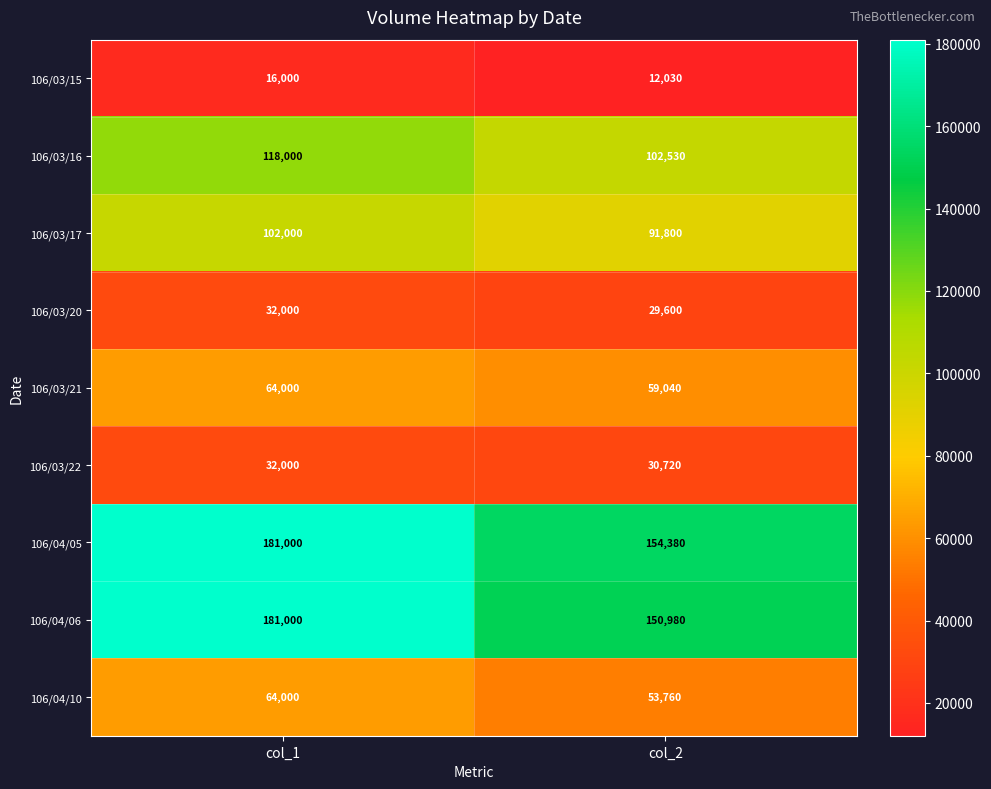

What is the greatest value displayed?

181000